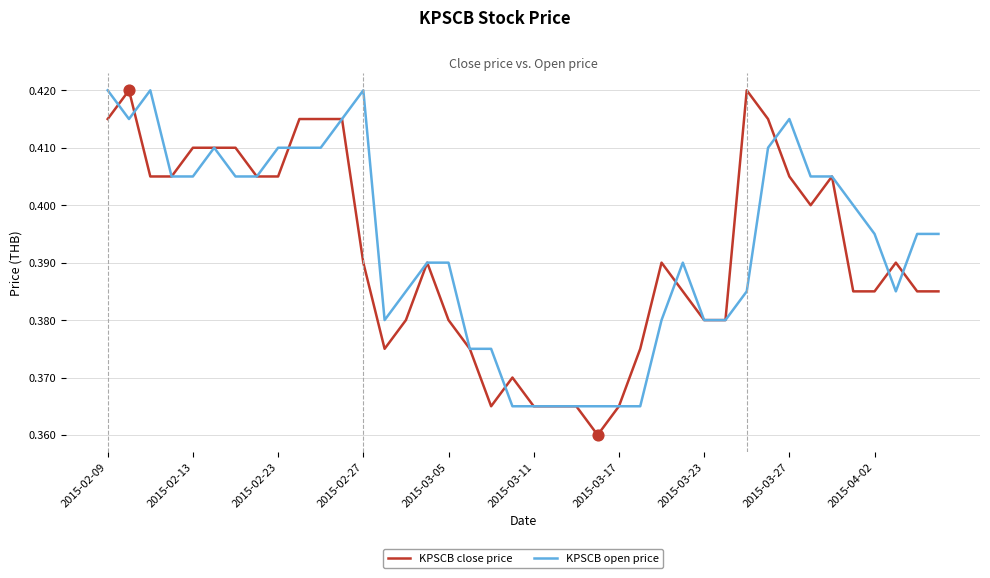

Which series has the largest total across all categories?

KPSCB open price